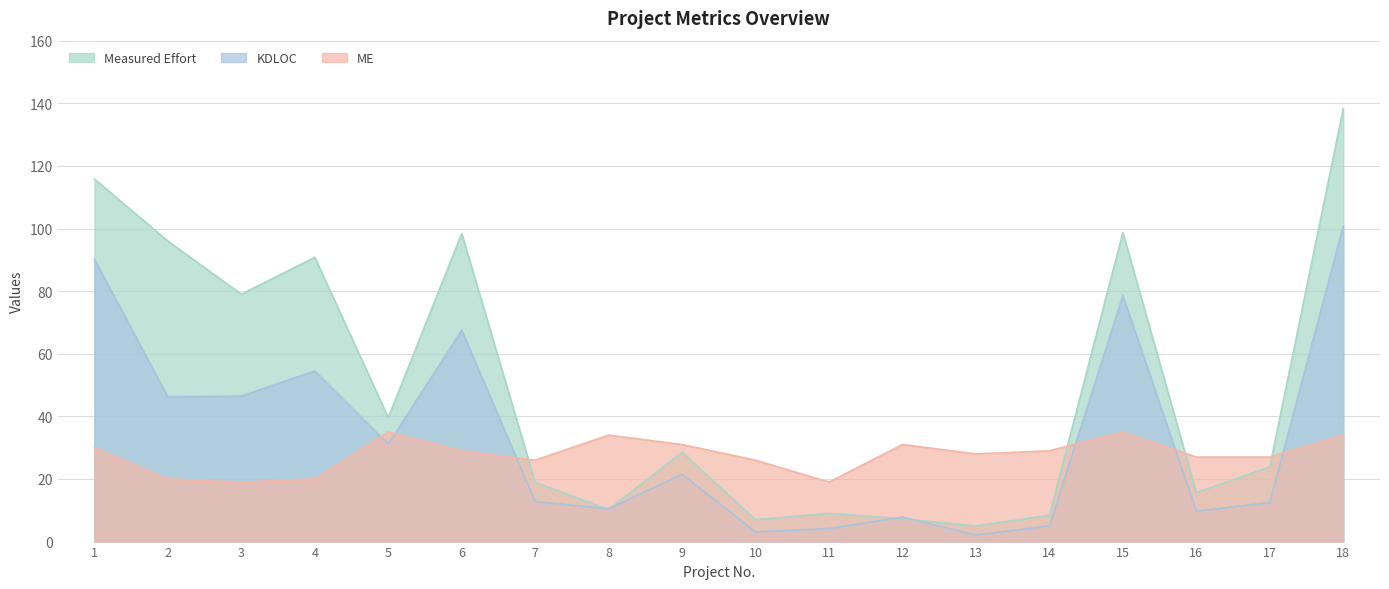

In Measured Effort, how many points are lower than both neighbors (excluding endpoints)?

6